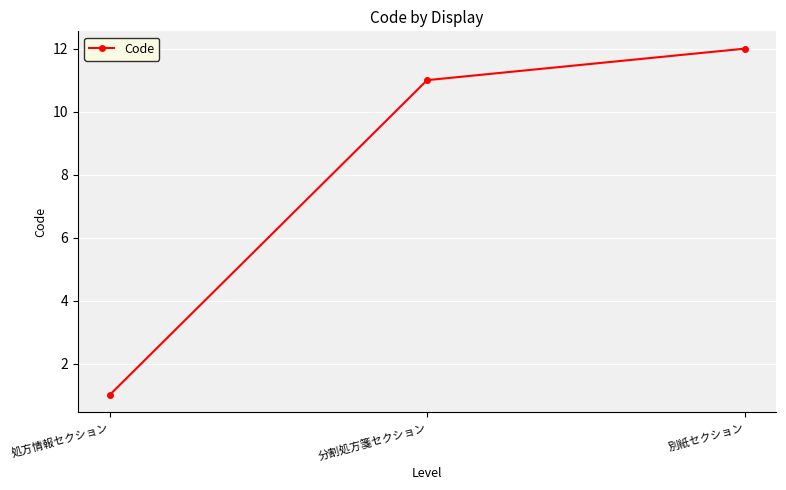

Between 分割処方箋セクション and 処方情報セクション, which is larger?

分割処方箋セクション